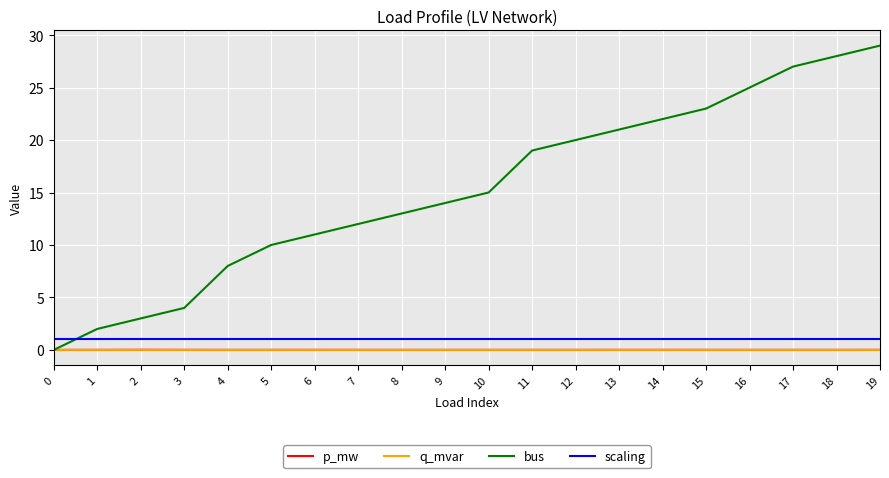

Which series changed the most between 1 and 16?

bus